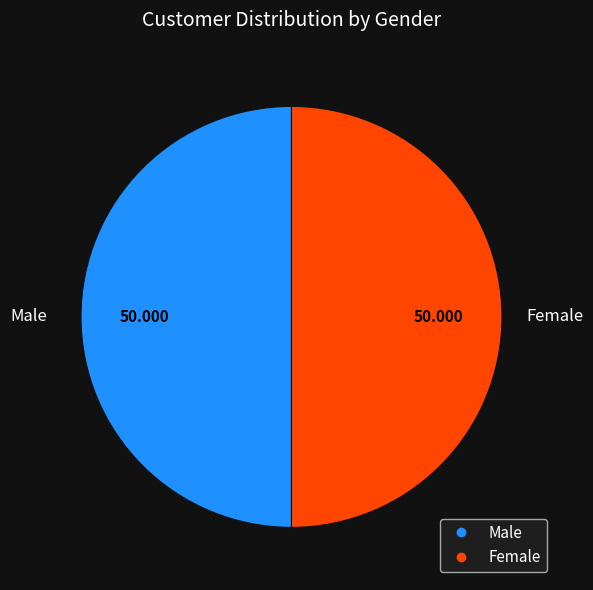

Is the sum of Male and Female greater than half?

Yes